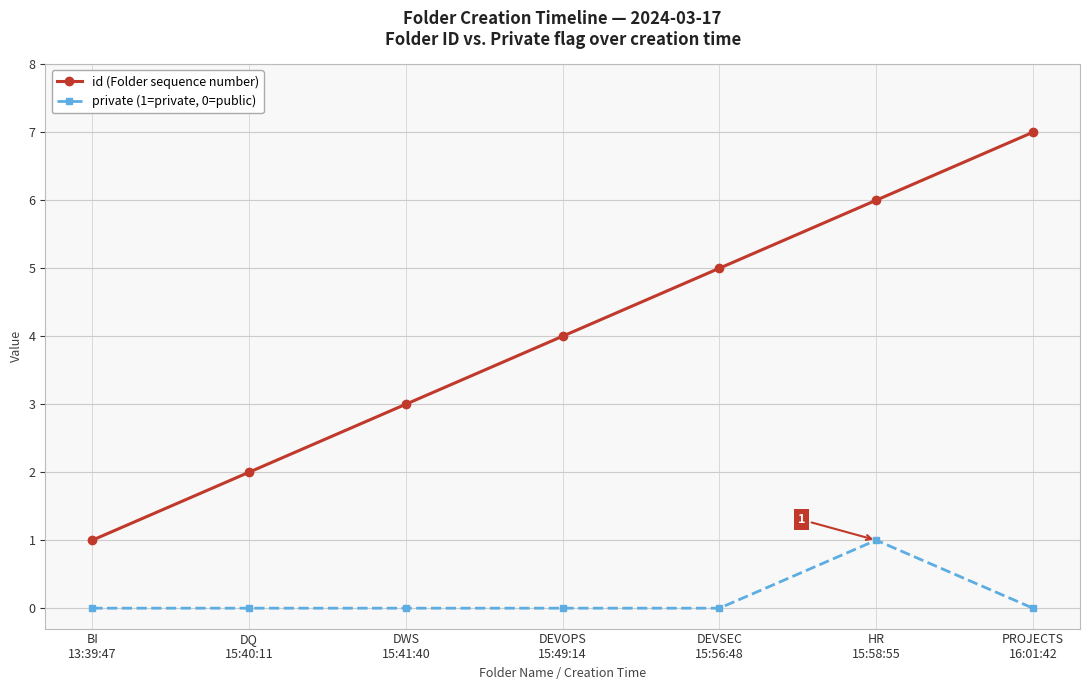

What is the maximum value shown in the chart?

7